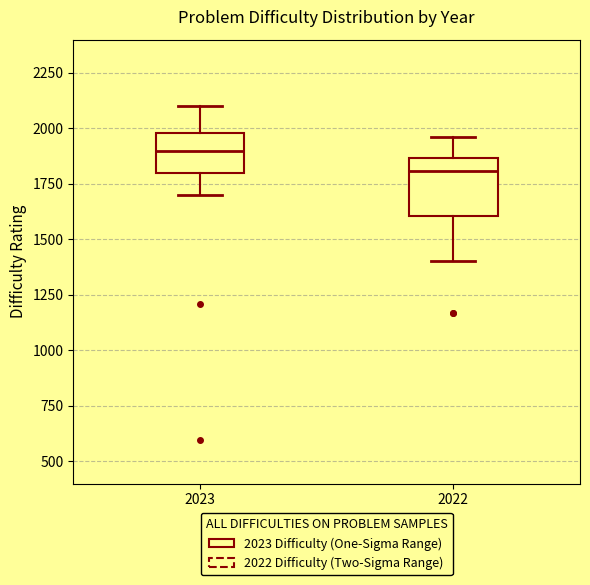

Reading left to right, read every box against the y-axis: the position of its median line, the range the box covers, and the ends of its whiskers. The values are not printed on the chart, so give them approximately, as read against the axis.

2023: median 1900, box 1800 to 2000, whiskers 1700 to 2100
2022: median 1800, box 1600 to 1850, whiskers 1400 to 1950